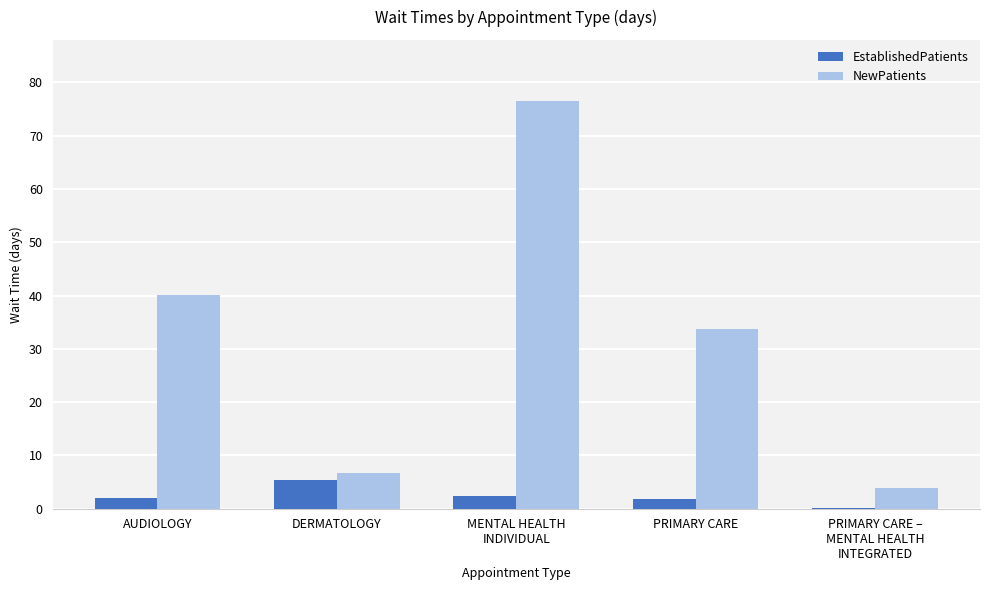

What is the sum of all NewPatients values?

160.9